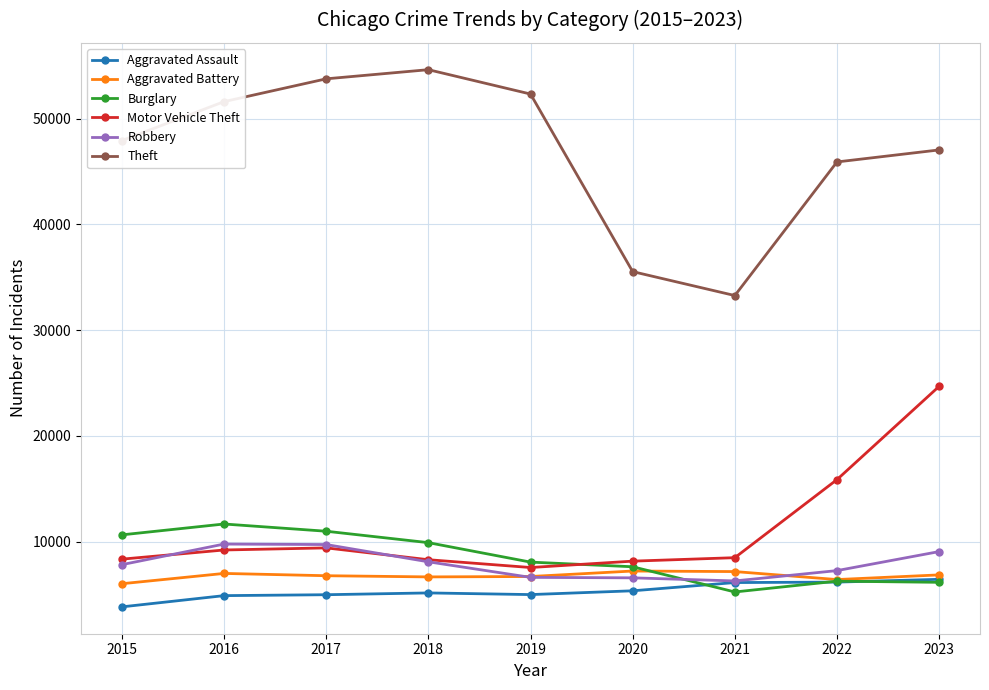

What is the value of the Burglary point at the 2nd from the left?

11658